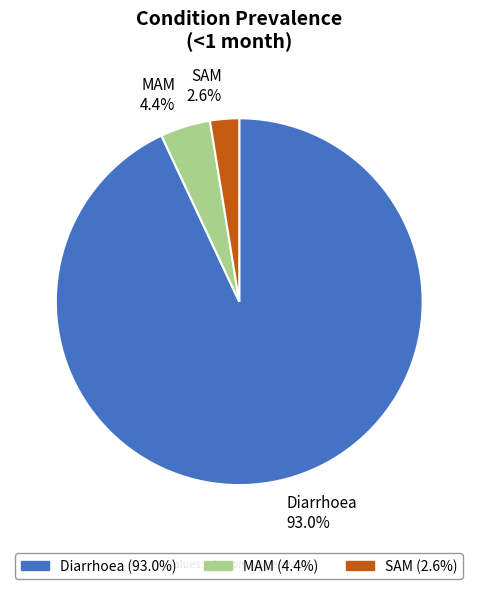

Is the sum of Diarrhoea and MAM greater than half?

Yes